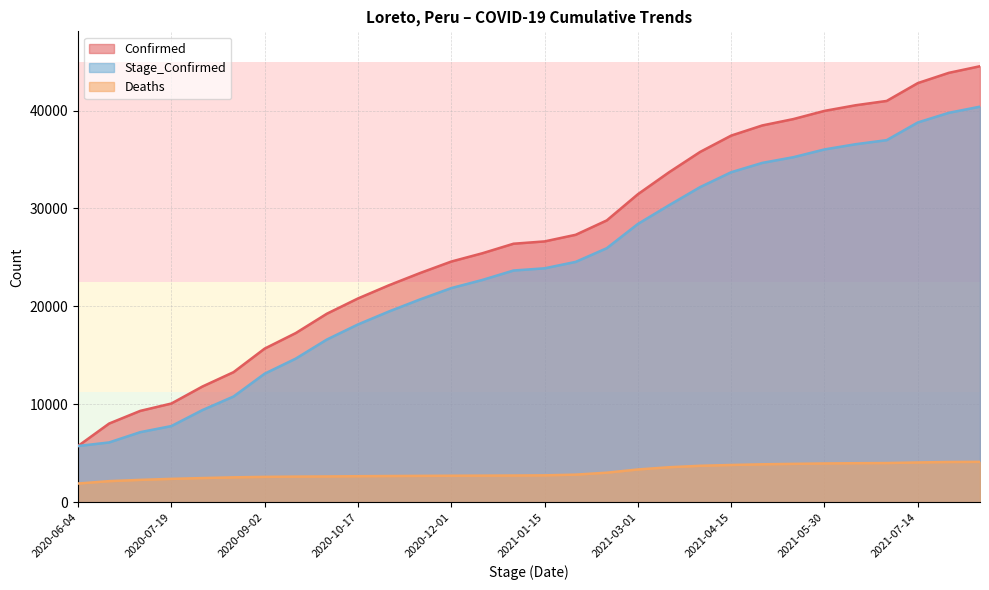

What is the sum of all Deaths values?

93352